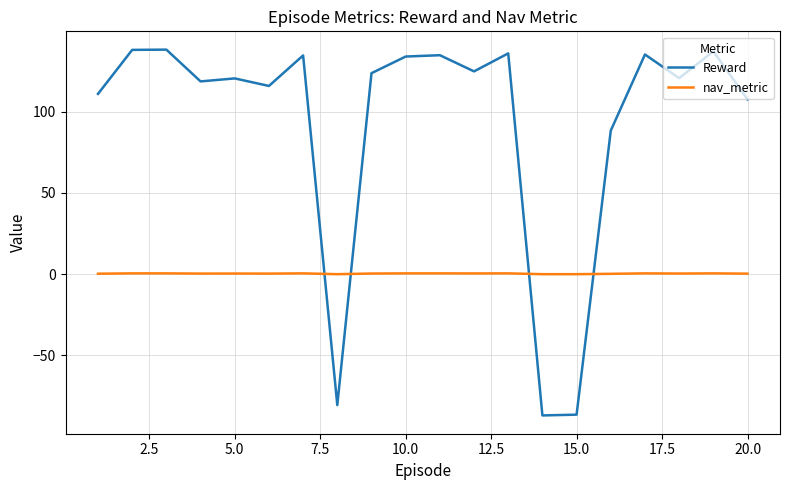

Which series has the widest spread of values?

Reward